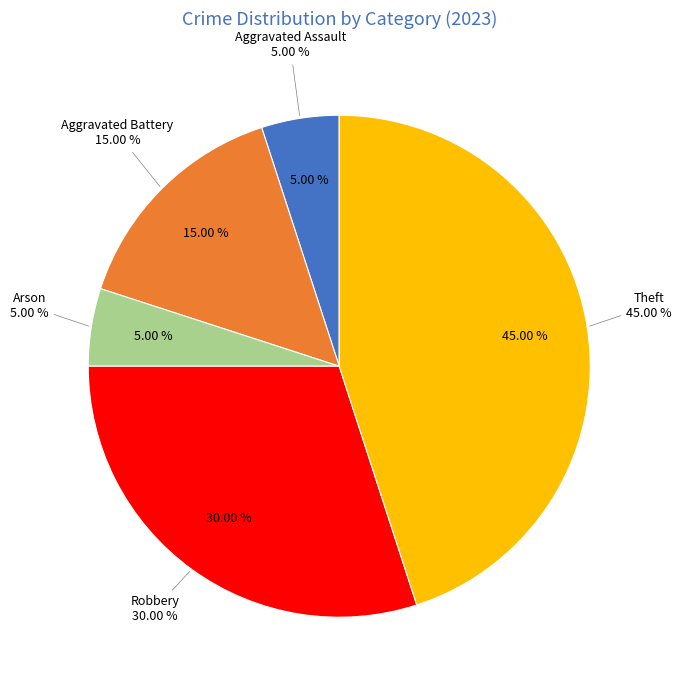

What is the ratio of the value at Robbery to the value at Theft?

0.7